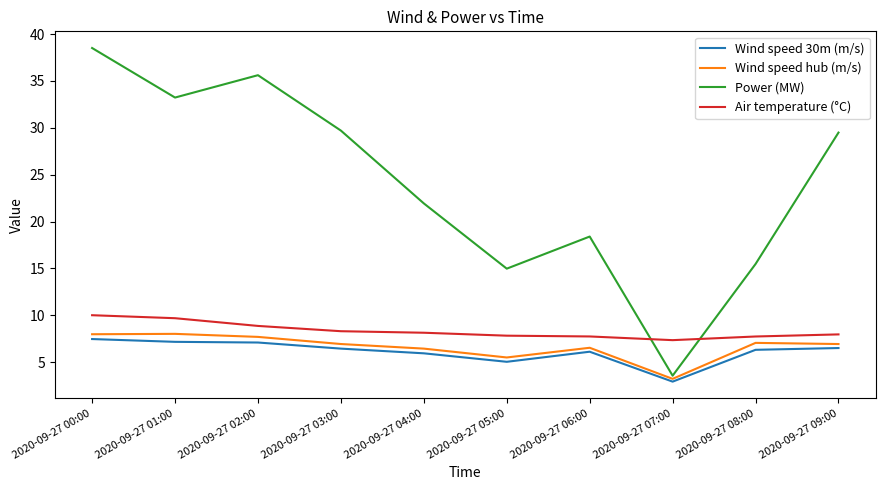

Which series has the largest total across all categories?

Power (MW)